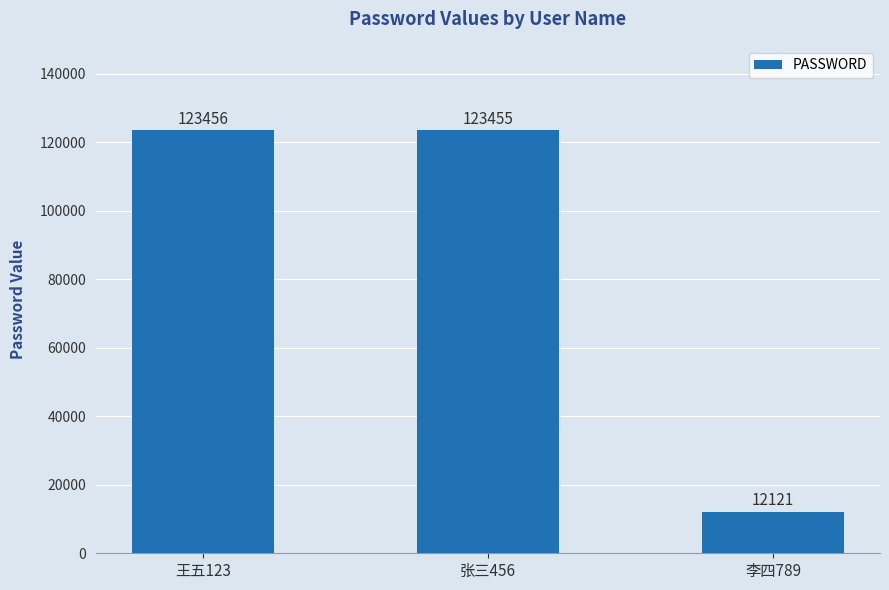

Rank the categories by value from highest to lowest.

王五123, 张三456, 李四789